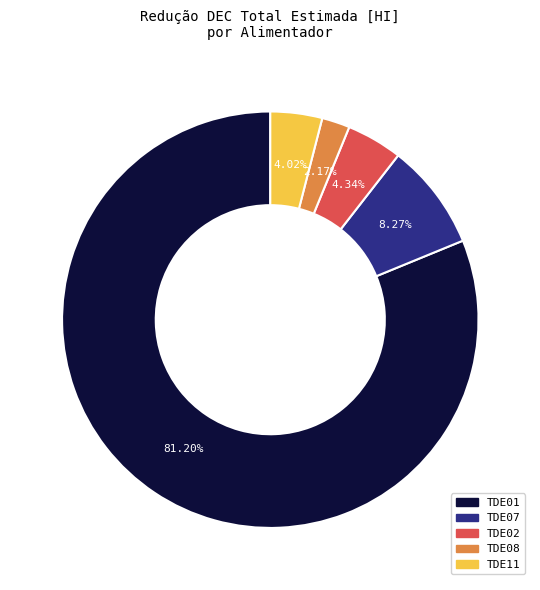

To the nearest percent, what is the difference between the TDE11 and TDE07 slice percentages?

4%